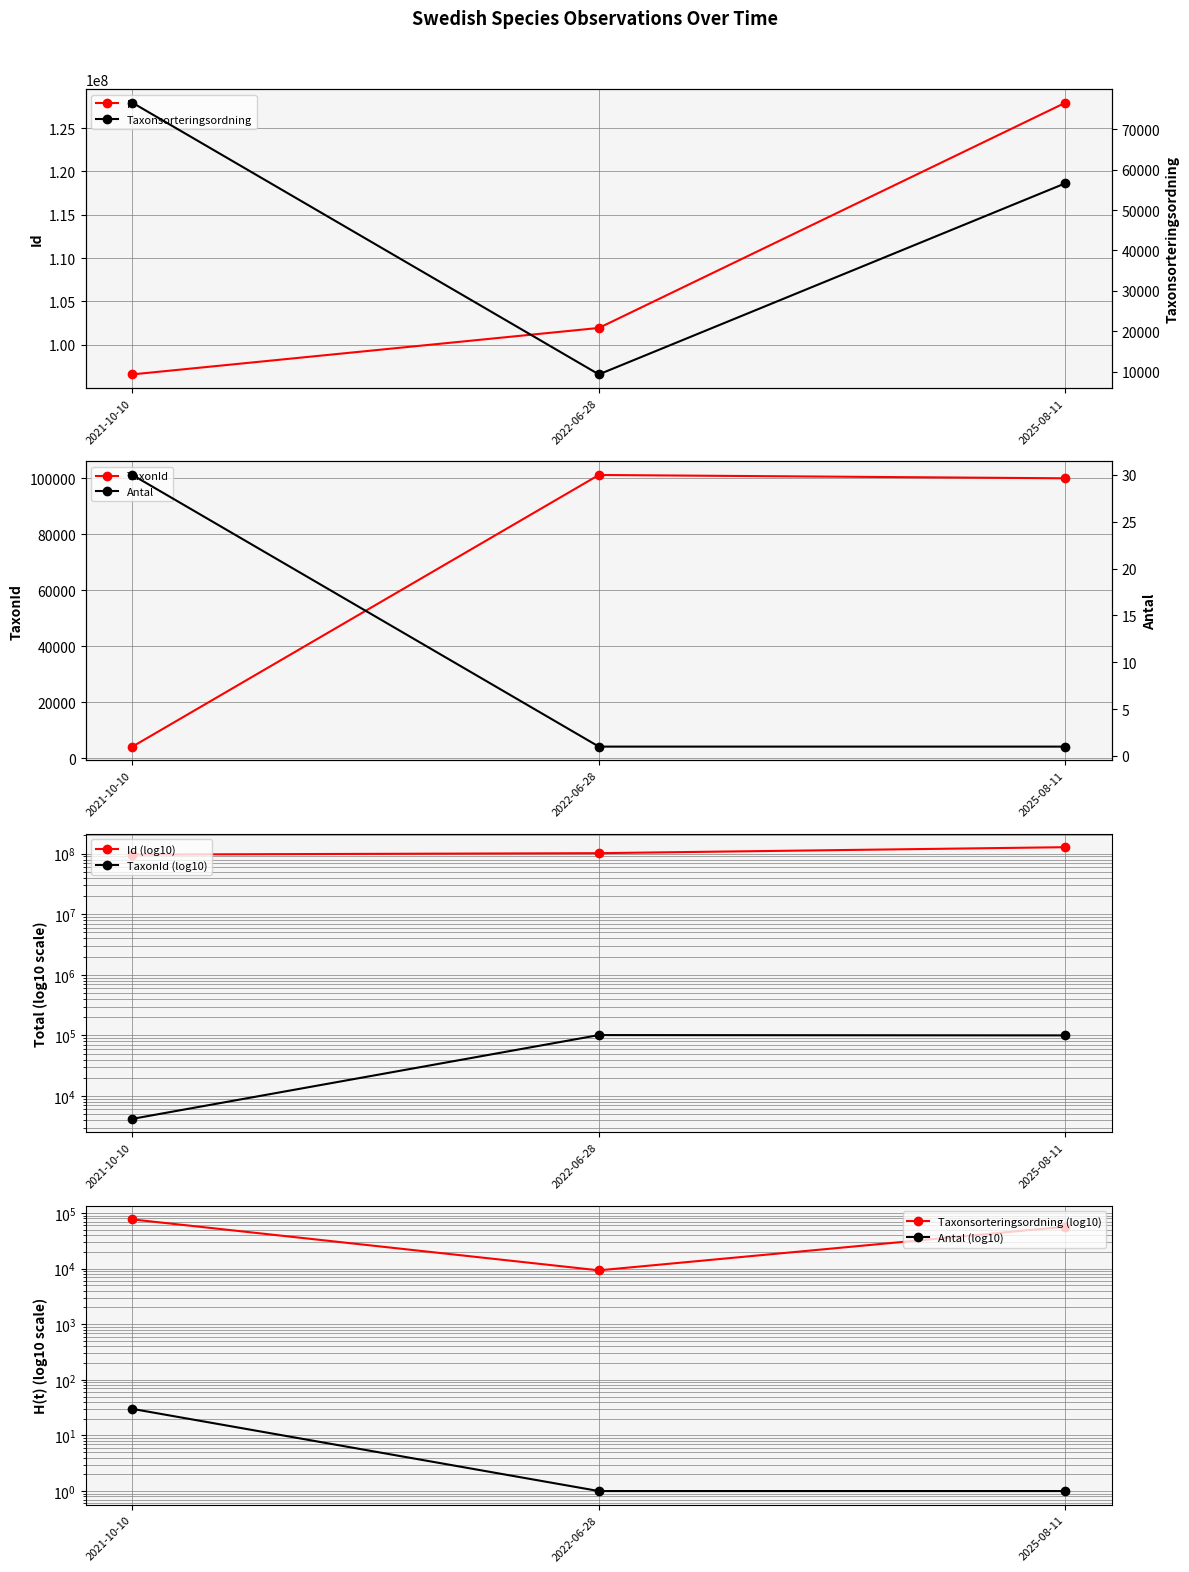

Reading left to right, what are all the values shown in this chart?

Id: 96574680	101934282	127921333
Taxonsorteringsordning: 76570	9302	56620
TaxonId: 4196	101246	100053
Antal: 30	1	1